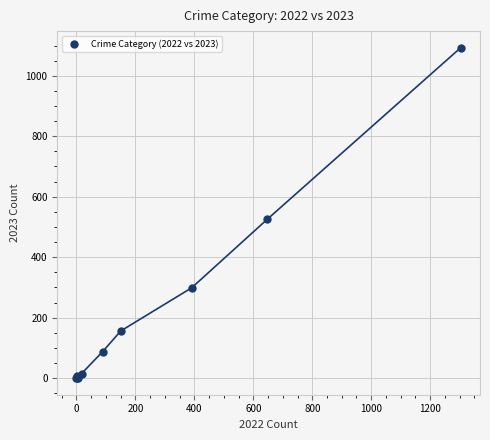

What Y value in the scatter plot is closest to 546?

526